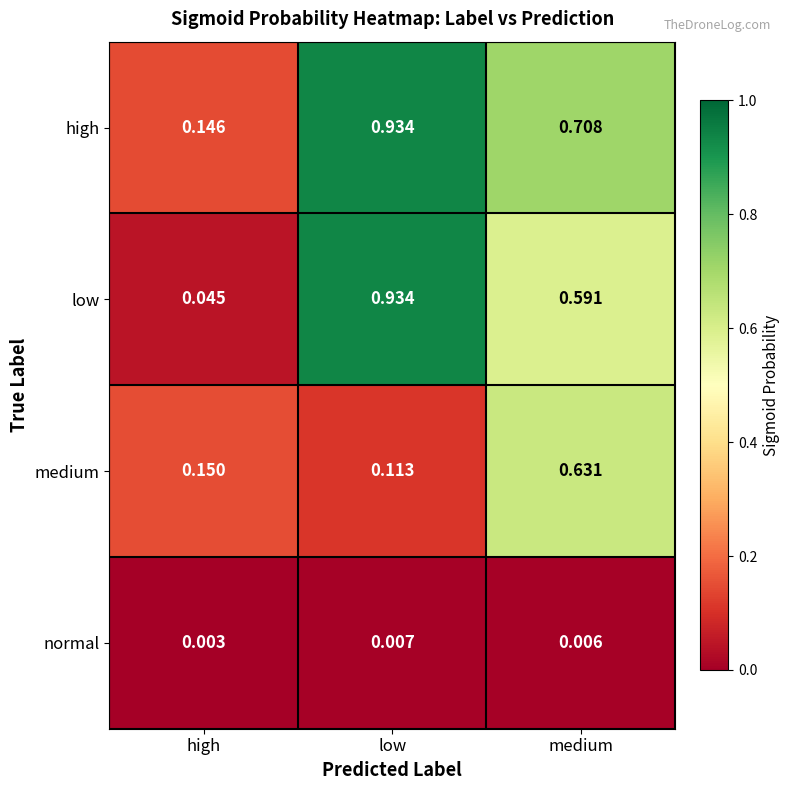

Which category has the highest value in the high series?

low